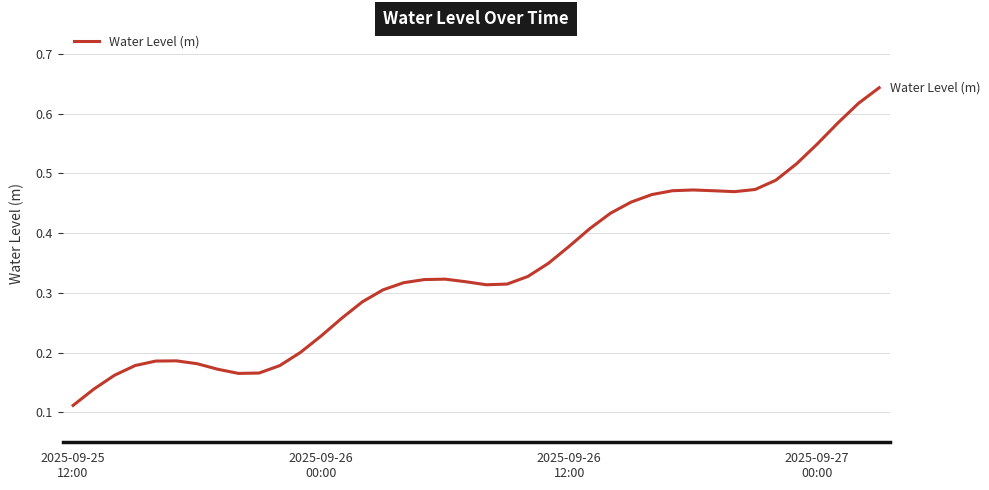

How many lines are shown in the chart?

1